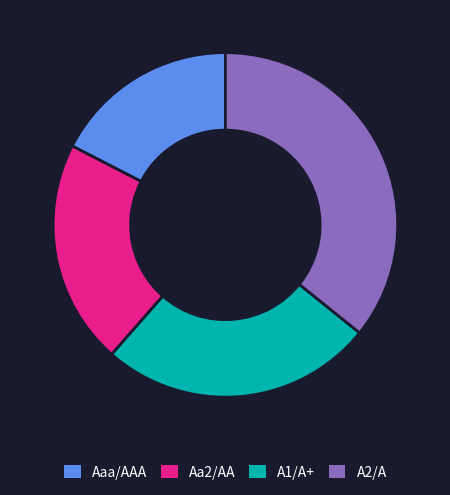

Combined, do Aaa/AAA and Aa2/AA account for over 50%?

No